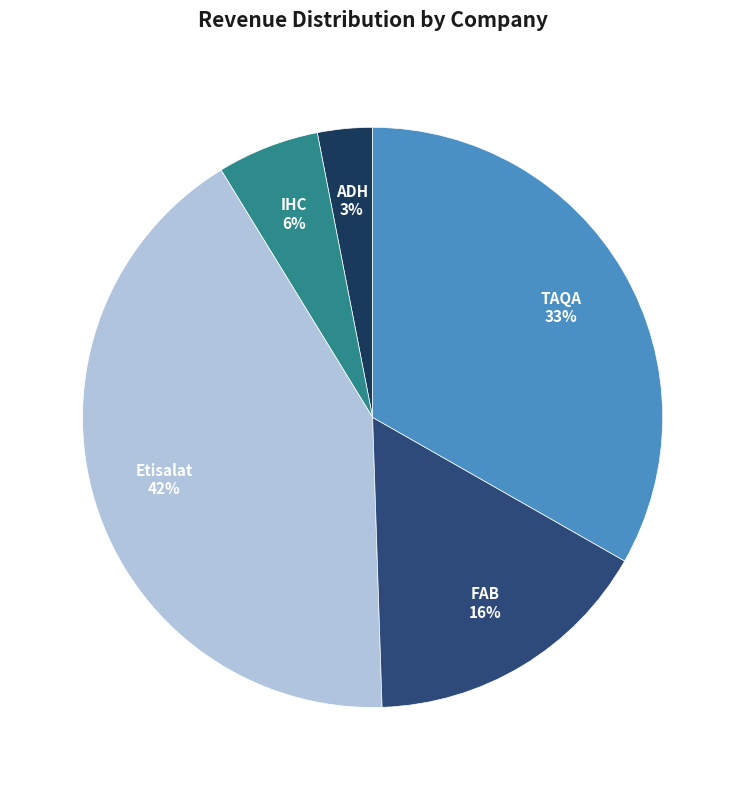

Is it true that TAQA is 40% of the pie?

False